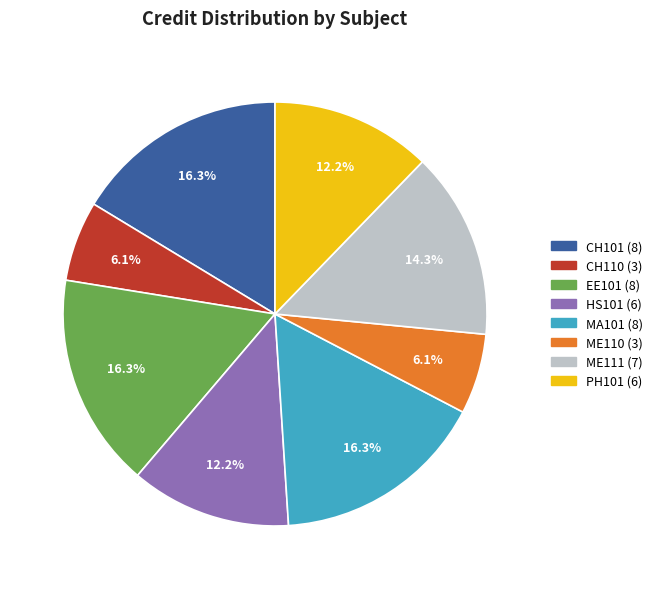

Is there any slice that represents more than half of the pie?

No